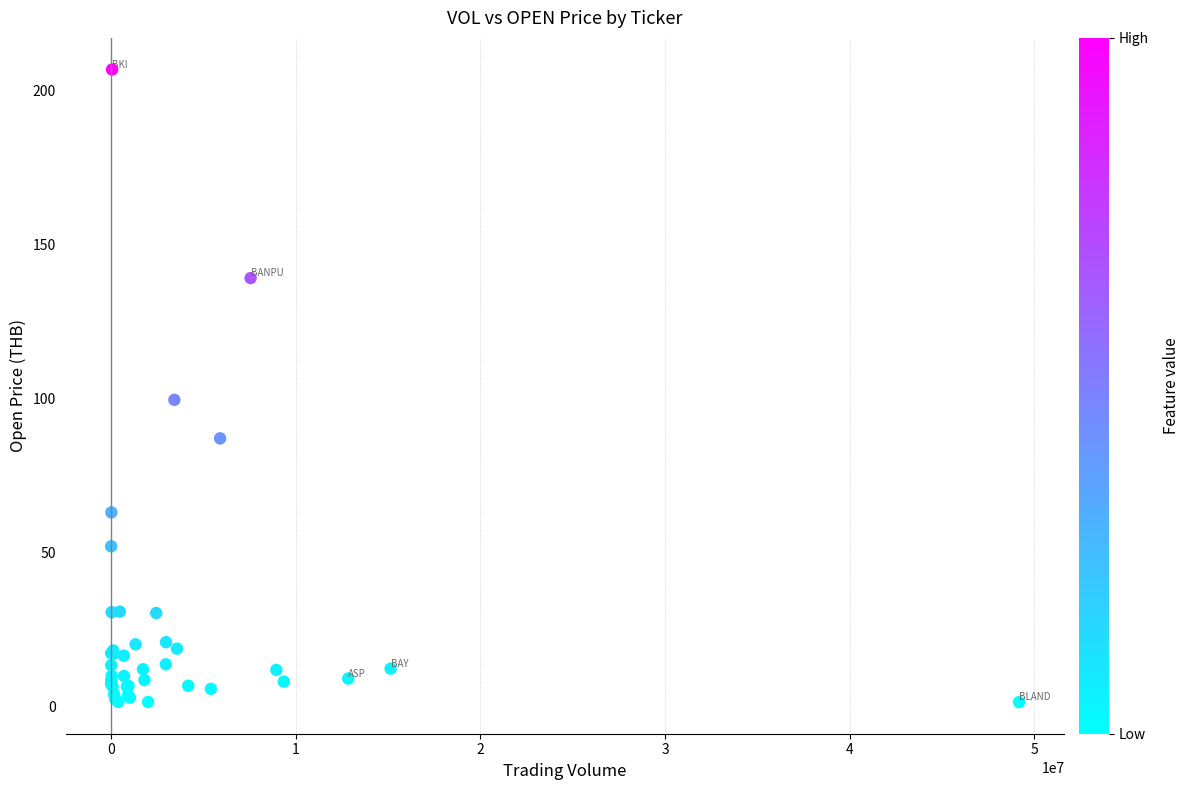

What Y value in the scatter plot is closest to 104?

99.5